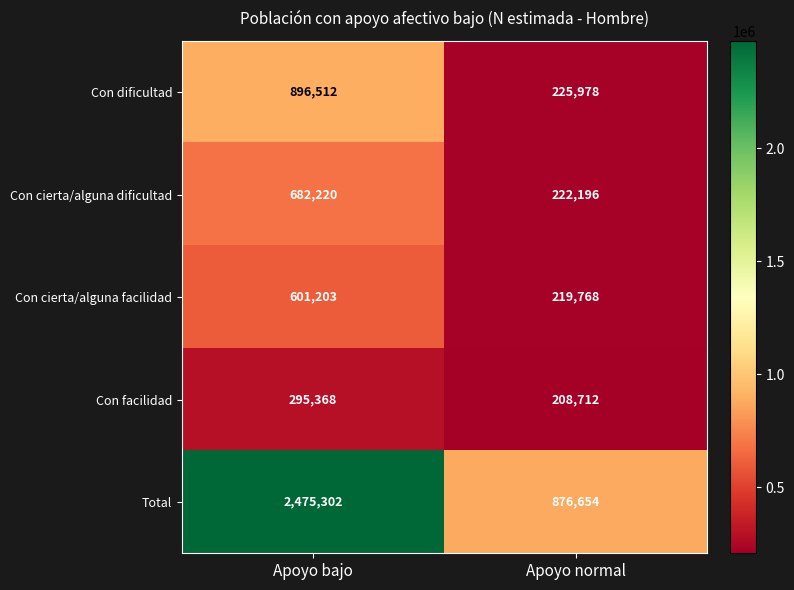

True or false: Con dificultad has a value of 45543 at Apoyo normal.

False